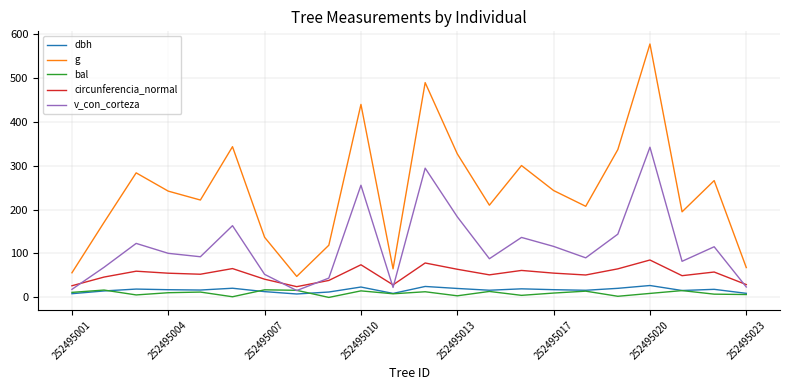

True or false: dbh has more than 2 interior local peaks.

True